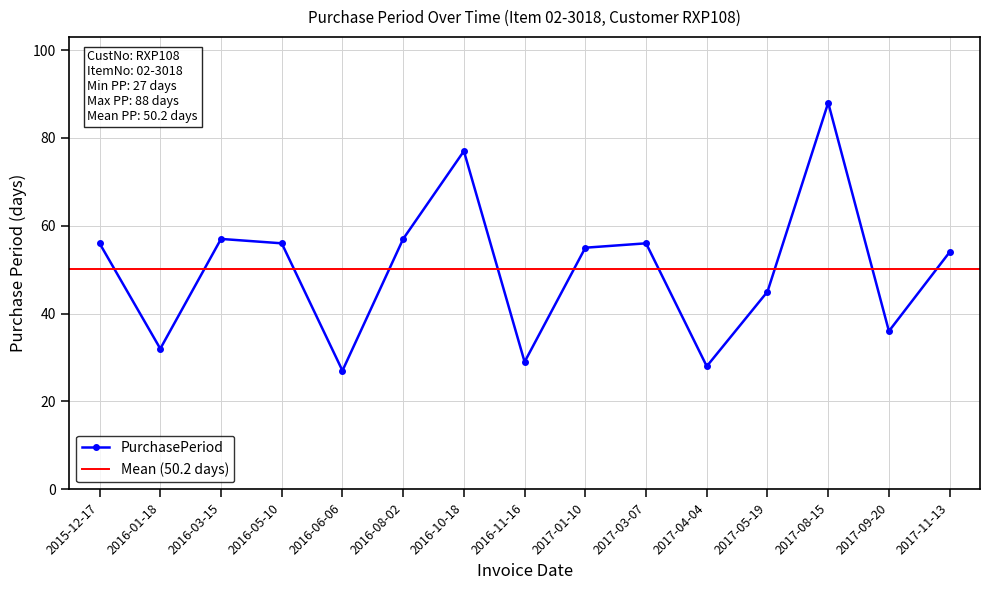

Between 2016-05-10 and 2017-03-07, which is larger?

2016-05-10